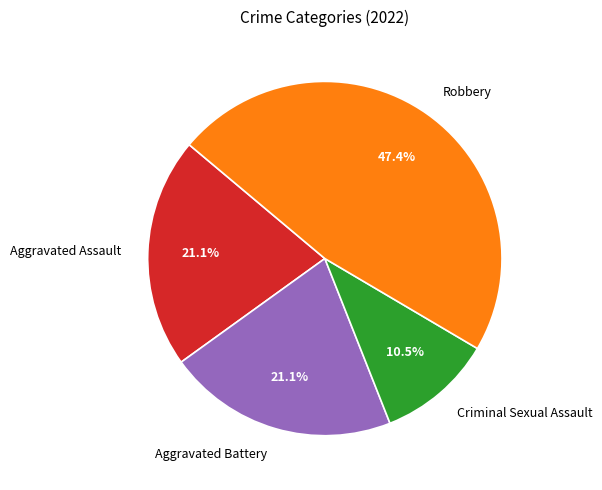

How many slices are in this pie chart?

4